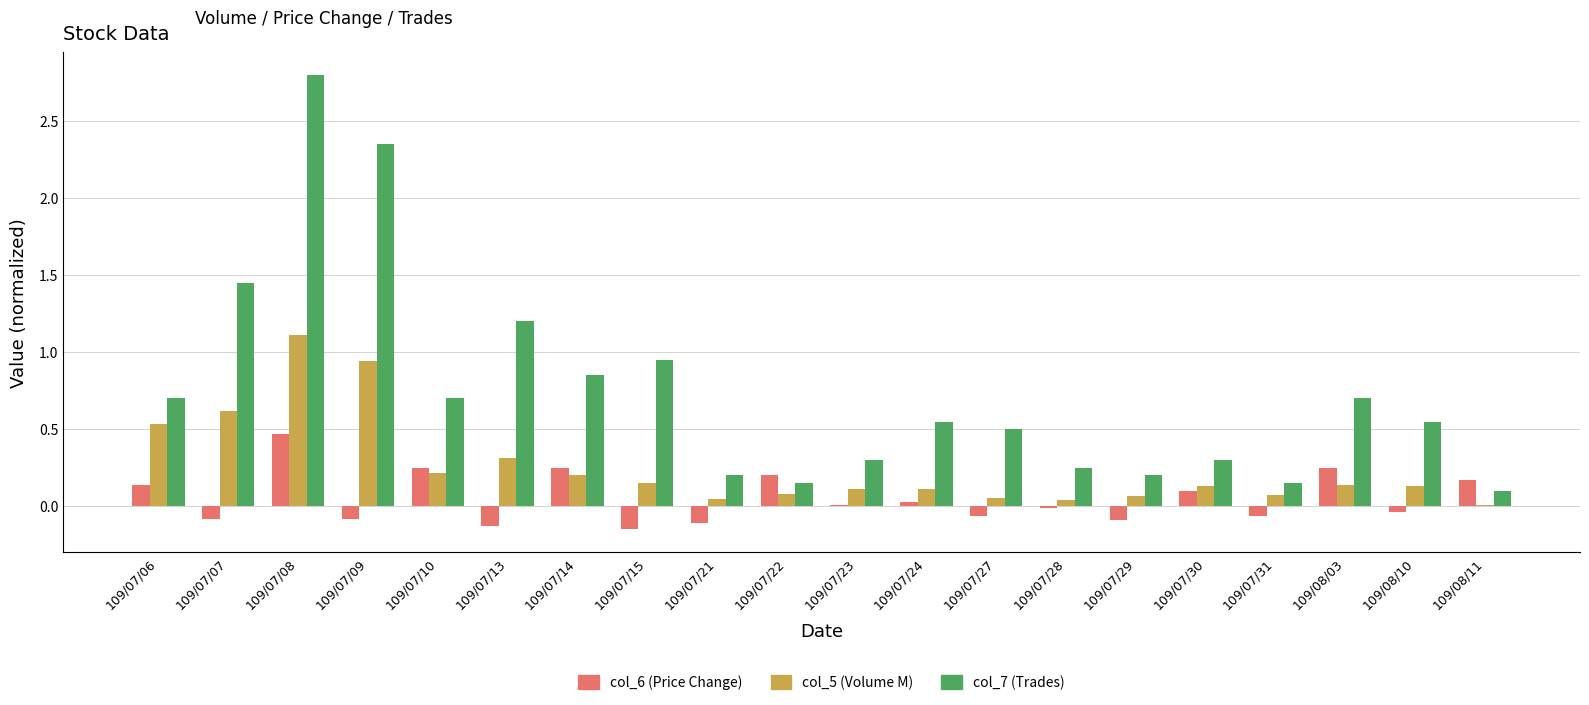

Rank the series by their maximum value, from lowest to highest.

col_6 (Price Change), col_5 (Volume M), col_7 (Trades)